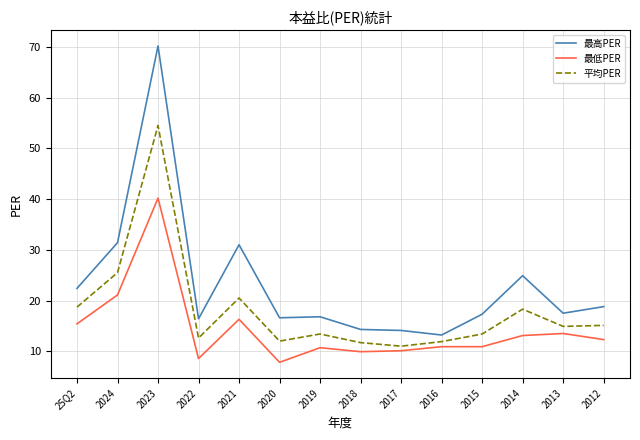

Which series has the widest spread of values?

最高PER